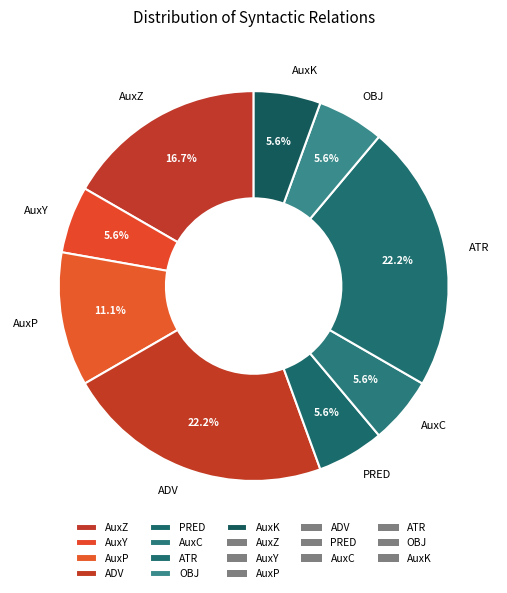

Approximately how many times larger is the value at ADV compared to AuxY?

4.0